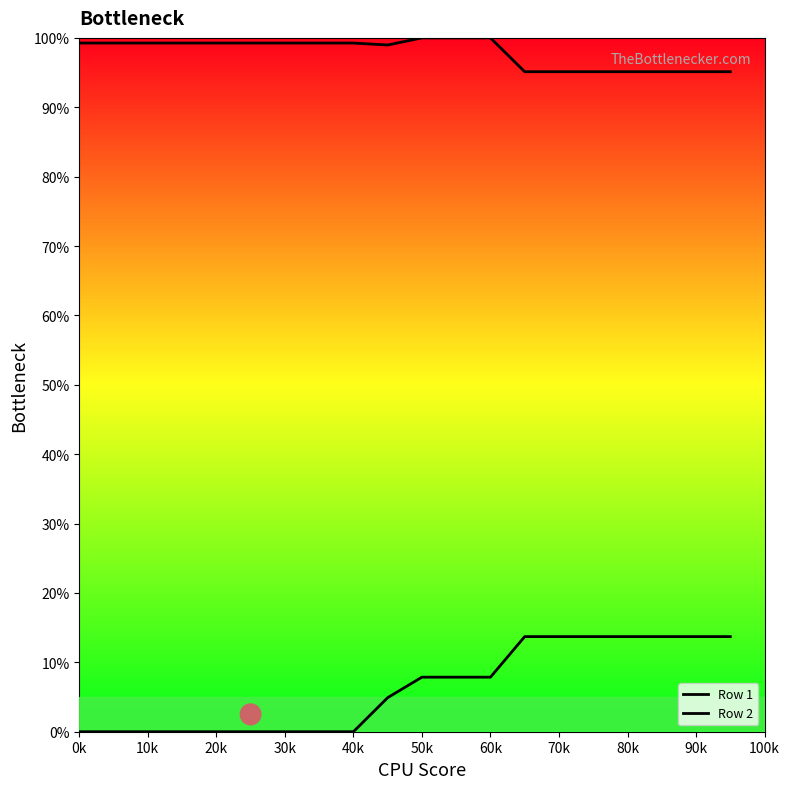

Does the chart have visible grid lines?

No